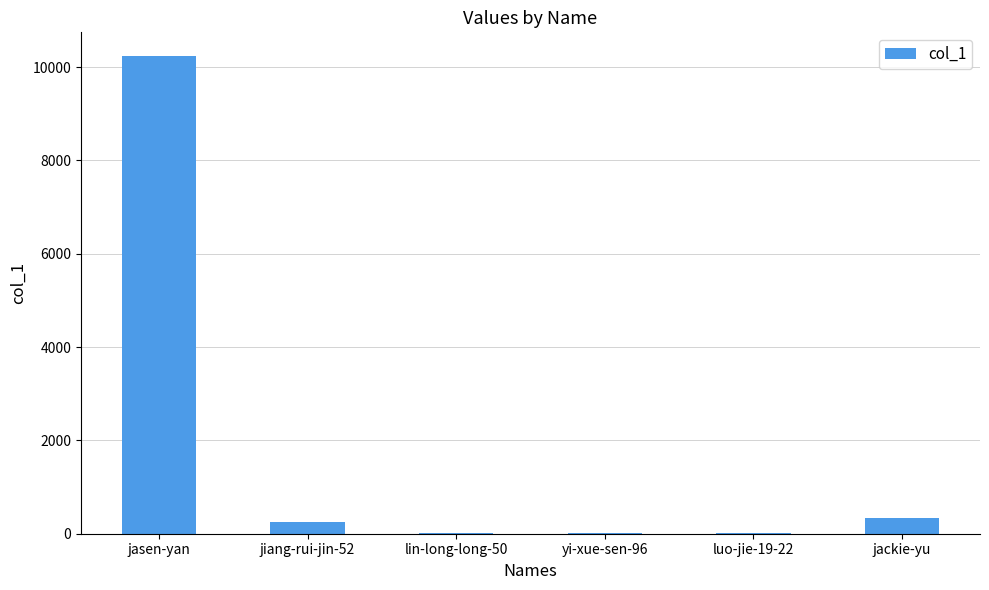

At which category does the chart reach its peak across all series?

jasen-yan